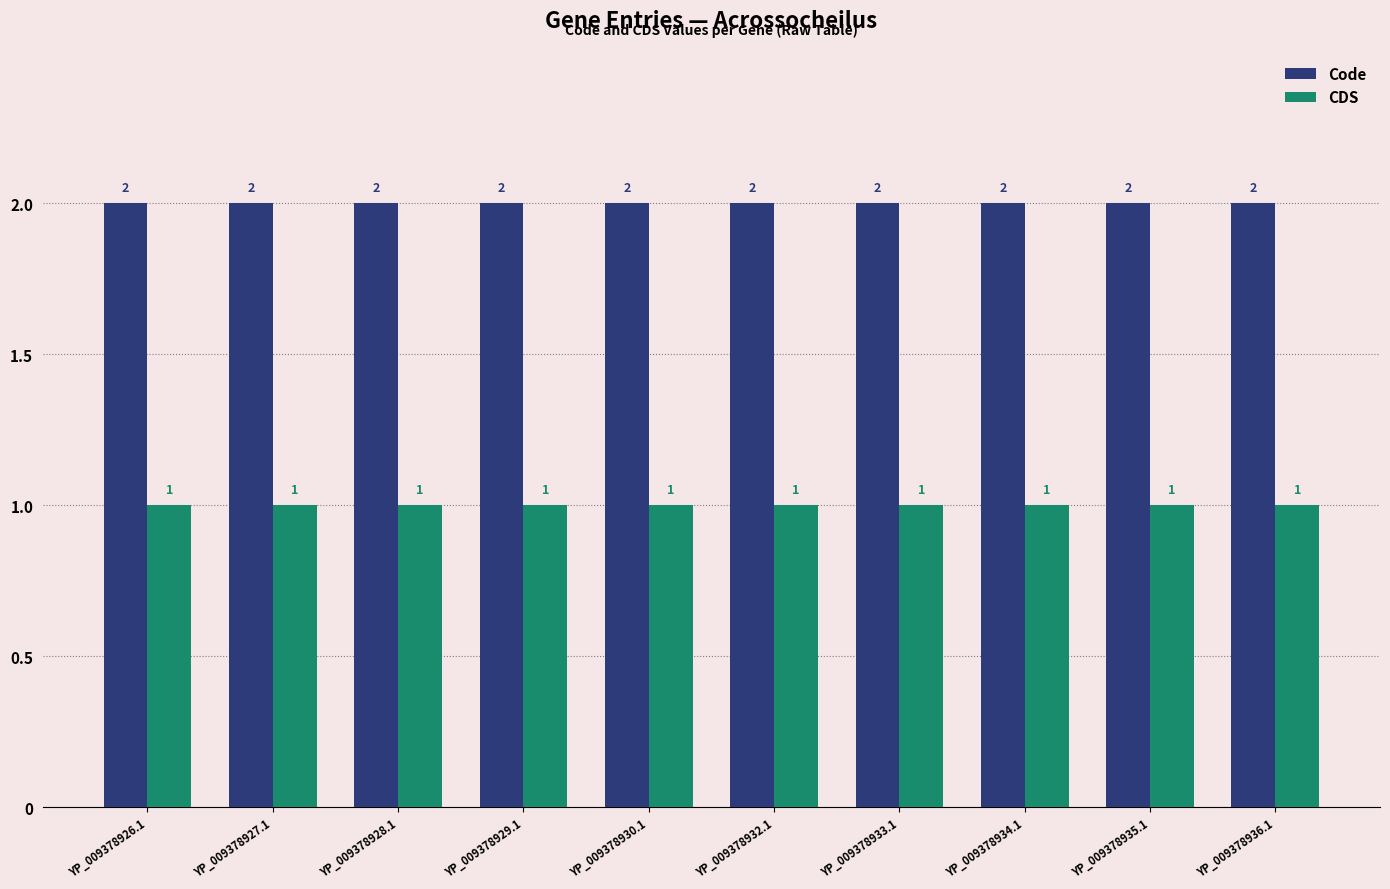

What is the spread (max minus min) of values at YP_009378929.1?

1